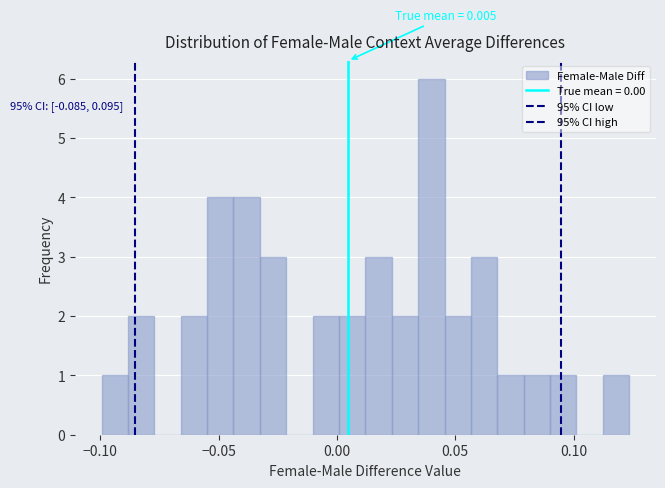

Read against the x-axis, roughly where is the centre of the tallest bar?

0.040